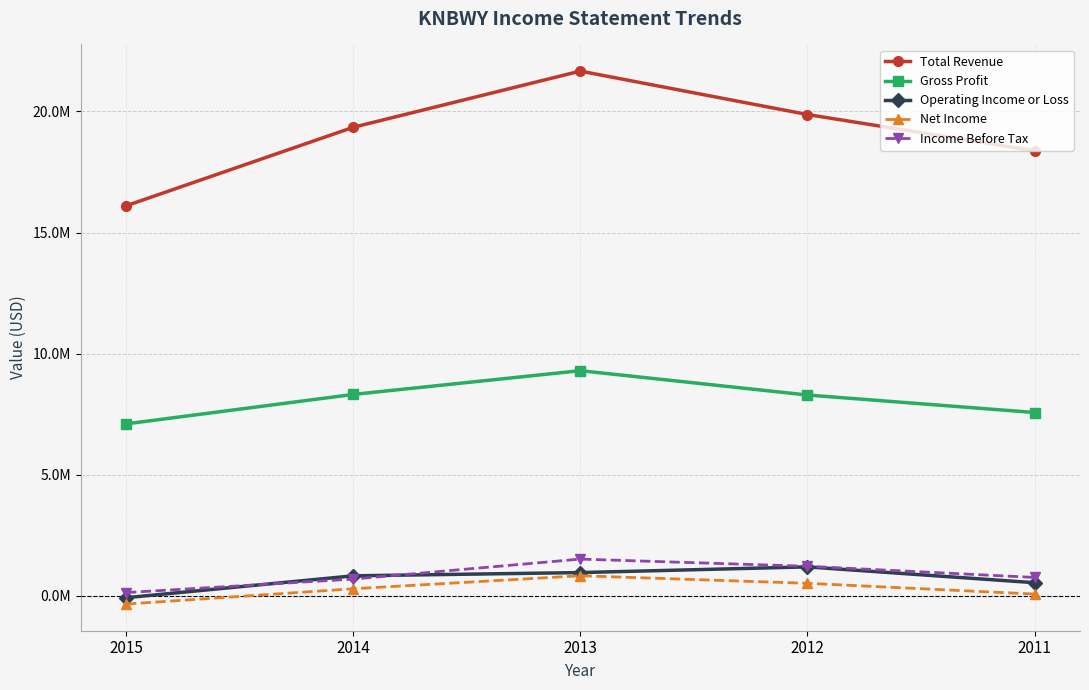

At which category does Total Revenue reach its first local peak?

2013